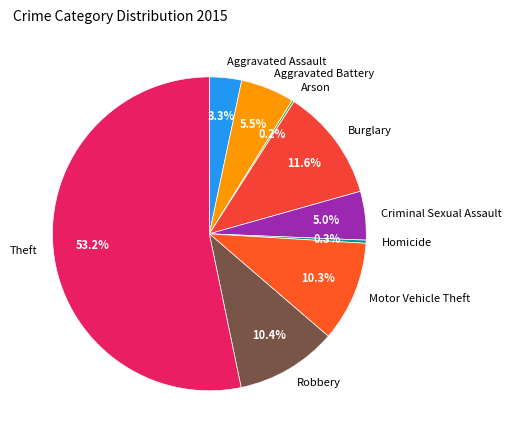

What percentage is the Burglary slice, to the nearest percent?

12%